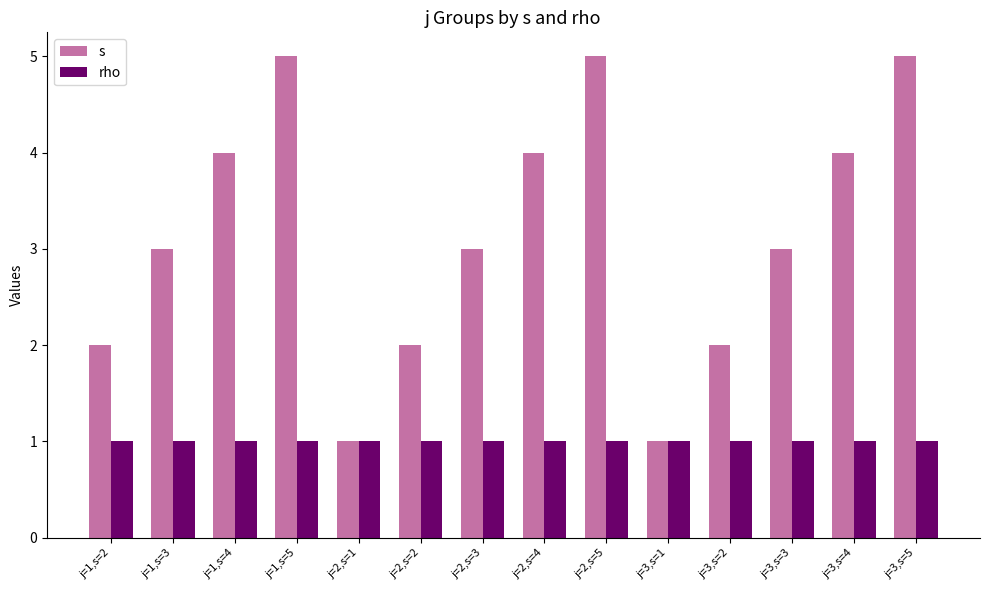

List the series in order of their overall mean, lowest first.

rho, s